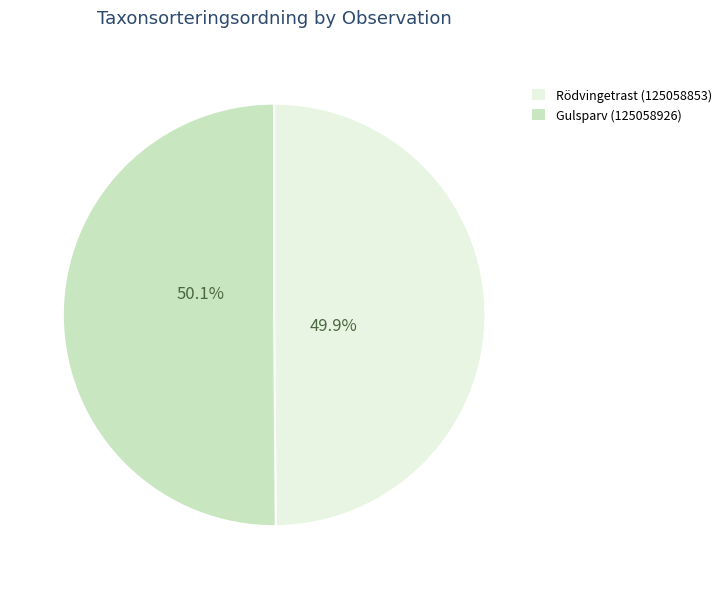

What is the total percentage of Gulsparv (125058926) and Rödvingetrast (125058853)?

100.0%